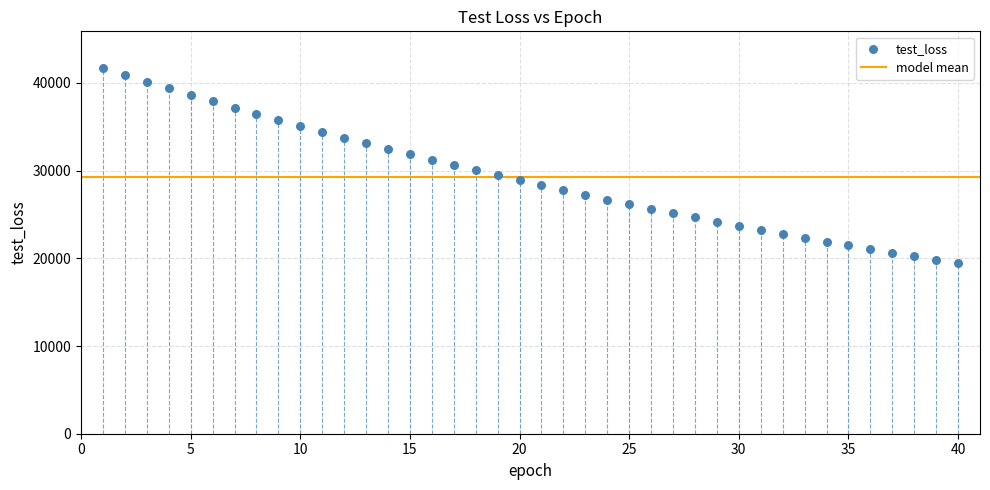

What is the range of Y values (max minus min)?

22291.0